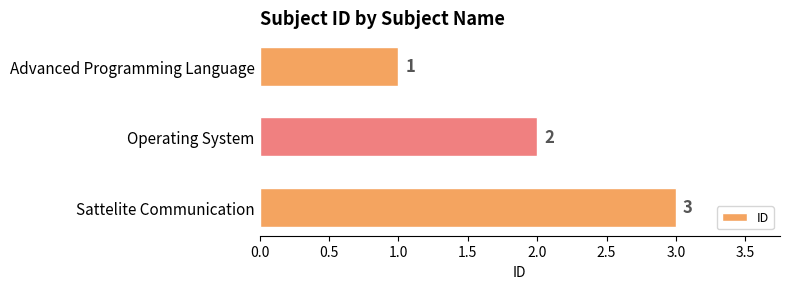

Are the bars horizontal?

Yes